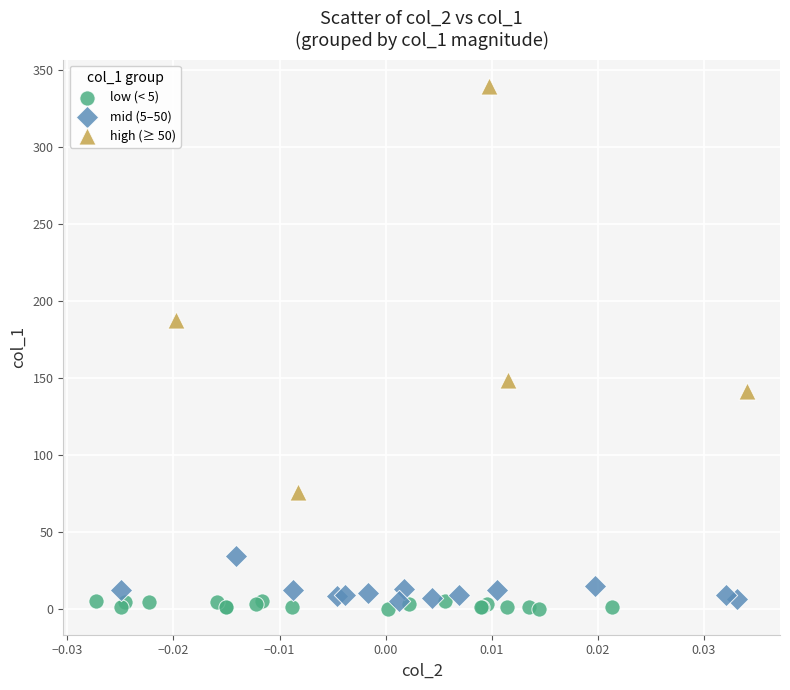

Which series has the widest spread of Y values?

high (≥ 50)